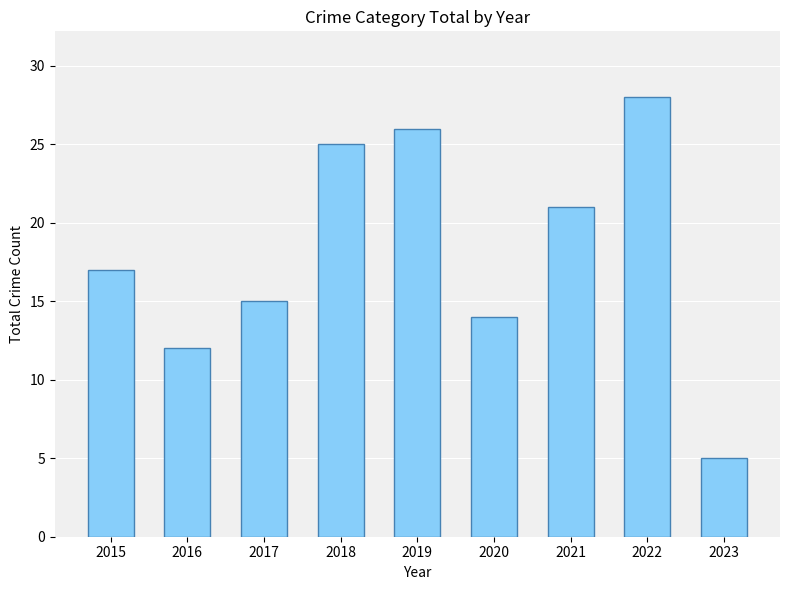

How many bars are there in total?

9